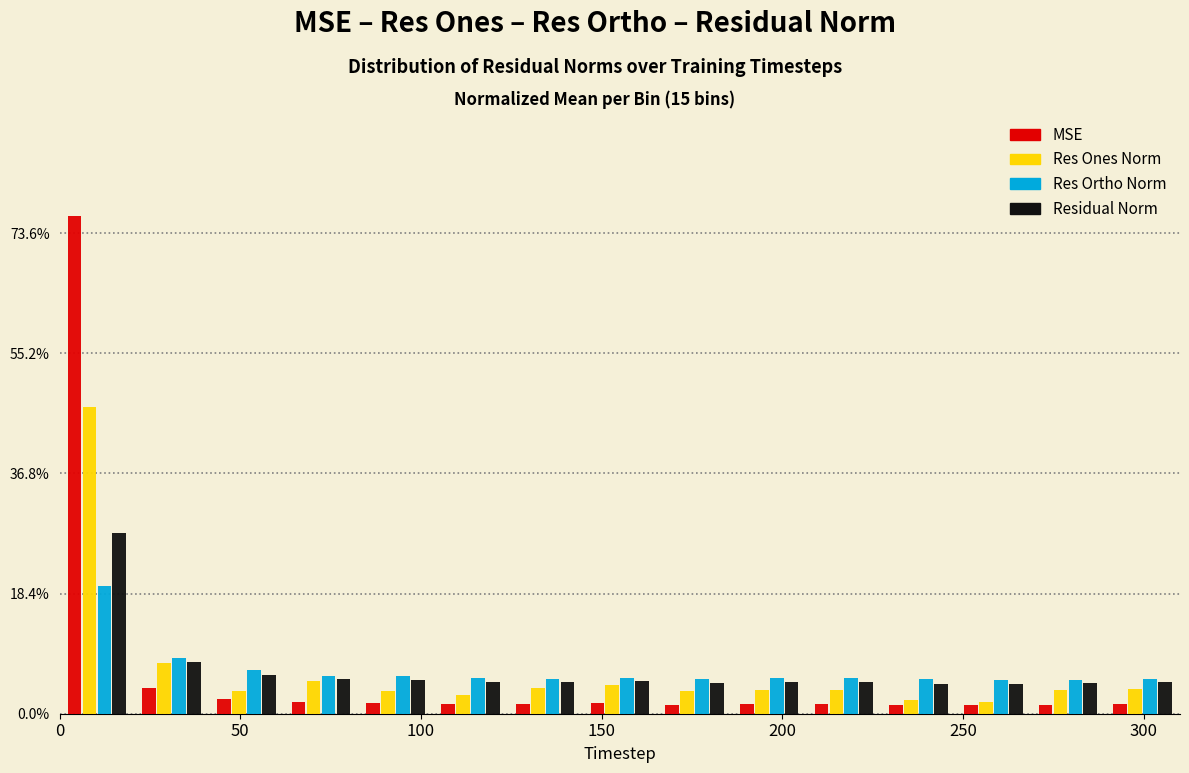

Reading left to right, transcribe this chart: for each range on the x-axis, give the height of each series' bar. Neither the bar edges nor the heights are printed on the chart, so give them approximately, as read against the axes.

0 to 20: MSE=76	Res Ones Norm=46	Res Ortho Norm=20	Residual Norm=28
20 to 40: MSE=4	Res Ones Norm=8	Res Ortho Norm=8	Residual Norm=8
40 to 60: MSE=2	Res Ones Norm=4	Res Ortho Norm=6	Residual Norm=6
60 to 85: MSE=under 2	Res Ones Norm=6	Res Ortho Norm=6	Residual Norm=6
85 to 105: MSE=under 2	Res Ones Norm=4	Res Ortho Norm=6	Residual Norm=6
105 to 125: MSE=under 2	Res Ones Norm=2	Res Ortho Norm=6	Residual Norm=4
125 to 145: MSE=under 2	Res Ones Norm=4	Res Ortho Norm=6	Residual Norm=4
145 to 165: MSE=under 2	Res Ones Norm=4	Res Ortho Norm=6	Residual Norm=6
165 to 185: MSE=under 2	Res Ones Norm=4	Res Ortho Norm=6	Residual Norm=4
185 to 205: MSE=under 2	Res Ones Norm=4	Res Ortho Norm=6	Residual Norm=4
205 to 225: MSE=under 2	Res Ones Norm=4	Res Ortho Norm=6	Residual Norm=4
225 to 250: MSE=under 2	Res Ones Norm=2	Res Ortho Norm=6	Residual Norm=4
250 to 270: MSE=under 2	Res Ones Norm=under 2	Res Ortho Norm=6	Residual Norm=4
270 to 290: MSE=under 2	Res Ones Norm=4	Res Ortho Norm=6	Residual Norm=4
290 to 310: MSE=under 2	Res Ones Norm=4	Res Ortho Norm=6	Residual Norm=4